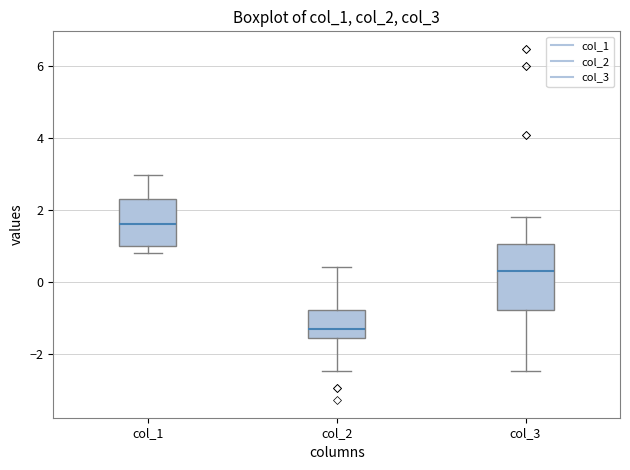

Reading left to right, transcribe this box plot: for each box, give where its median line is, the range the box spans, and where its two whiskers end, as read against the y-axis. The values are not printed on the chart, so give them approximately, as read against the axis.

col_1: median 1.6, box 1.0 to 2.2, whiskers 0.8 to 3.0
col_2: median -1.4, box -1.6 to -0.8, whiskers -2.4 to 0.4
col_3: median 0.2, box -0.8 to 1.0, whiskers -2.4 to 1.8